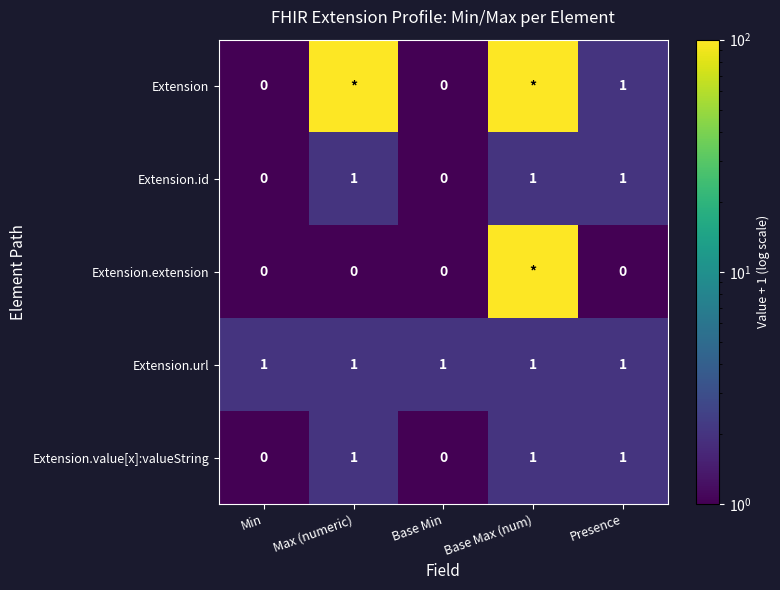

The Extension.value[x]:valueString series shows -1 at Min. True or false?

False